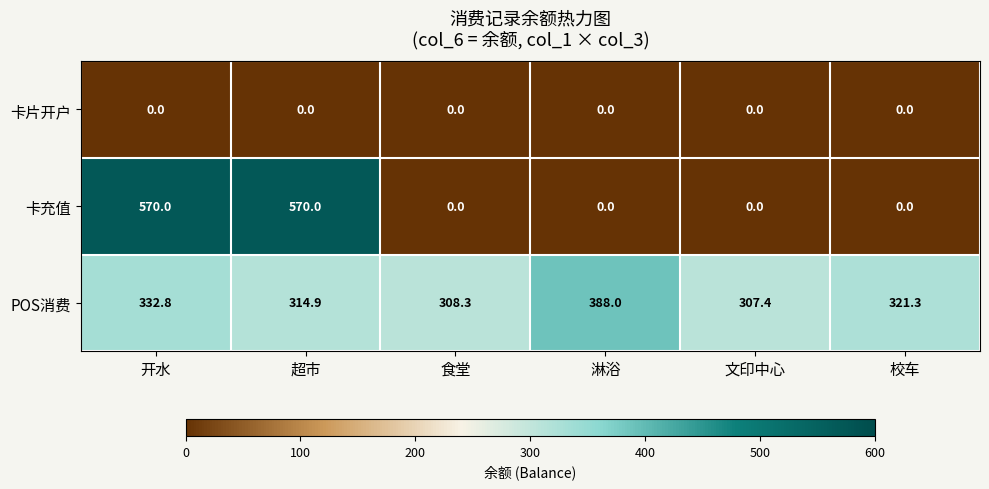

True or false: POS消费 has a value of 105.9 at 校车.

False